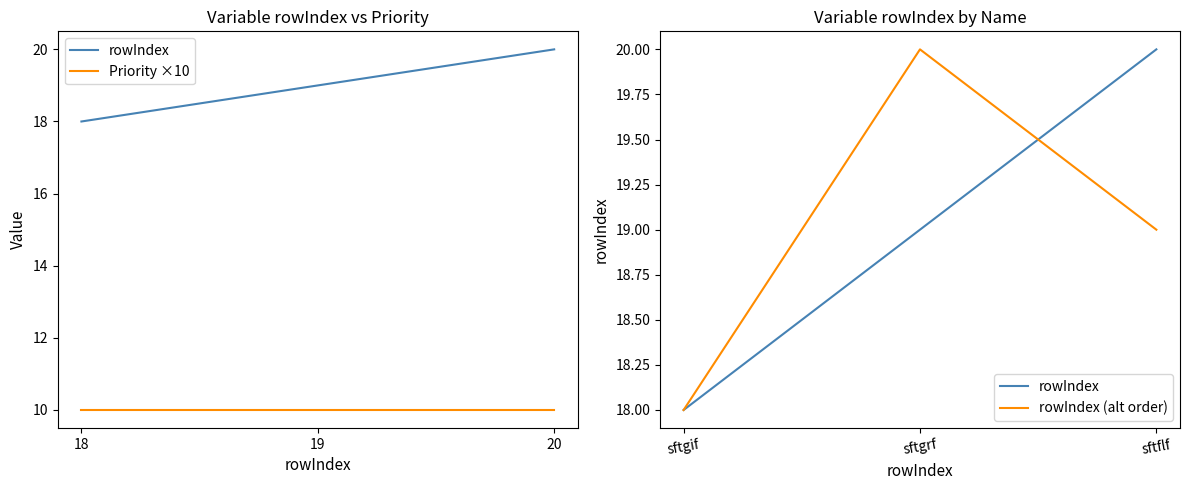

Is it true that rowIndex equals 6 at sftgrf?

False